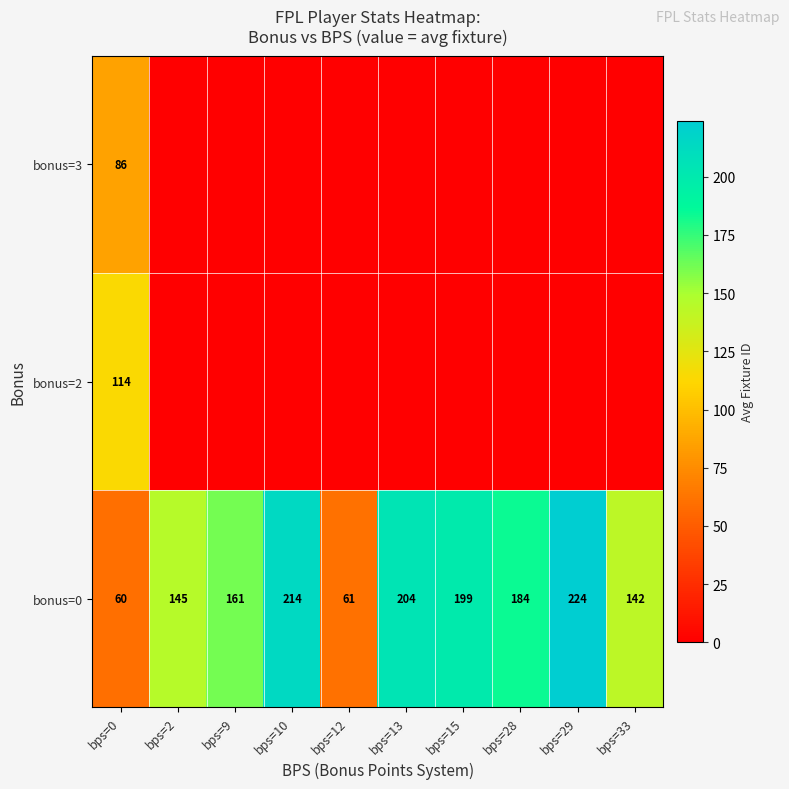

What is the total value across all series at bps=12?

61